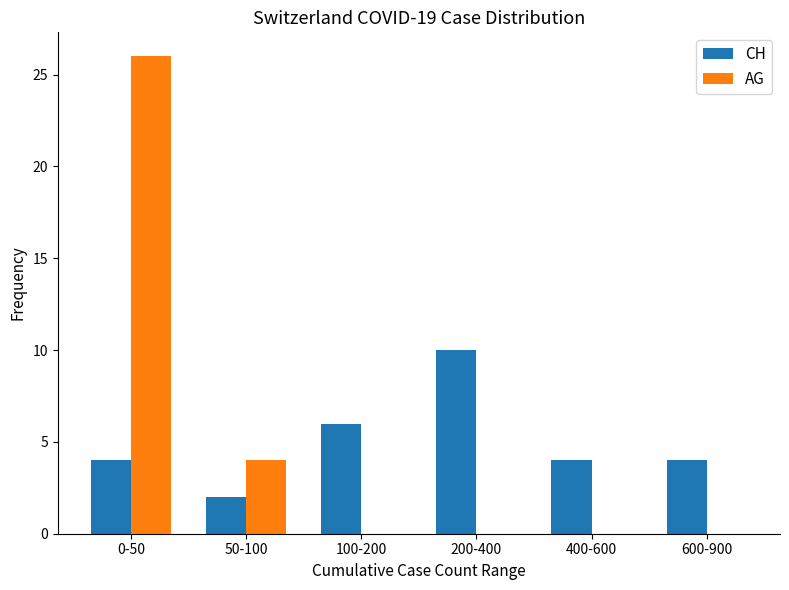

The value of CH at 50-100 is 1. True or false?

False